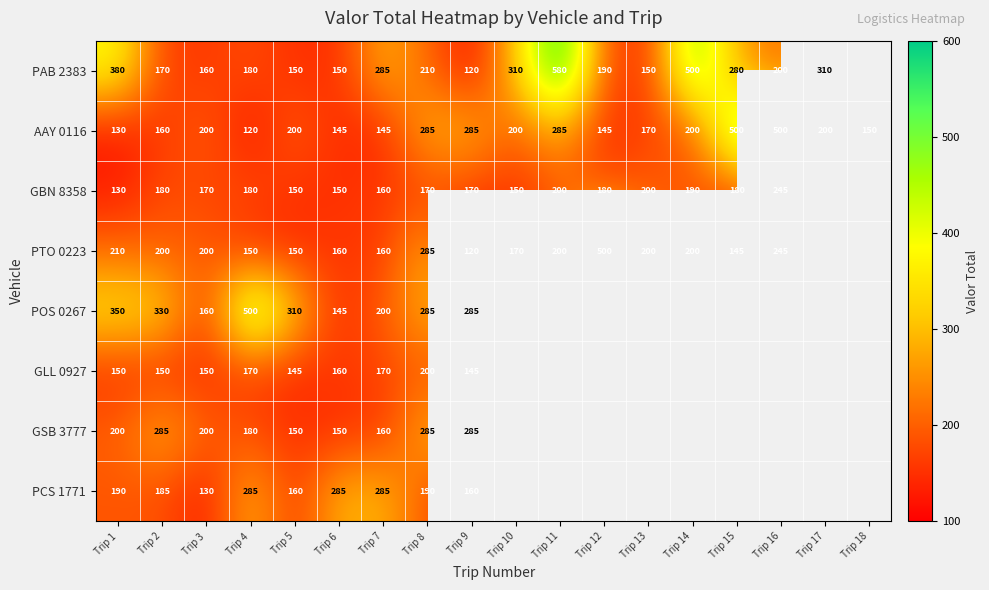

How many distinct data groups are displayed?

8